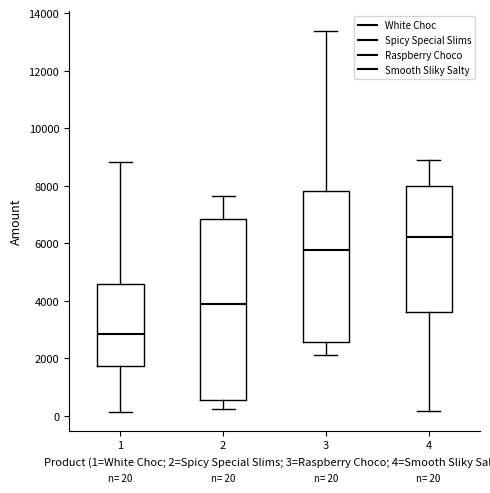

Comparing the boxes themselves (not the whiskers), which one is the tallest?

2